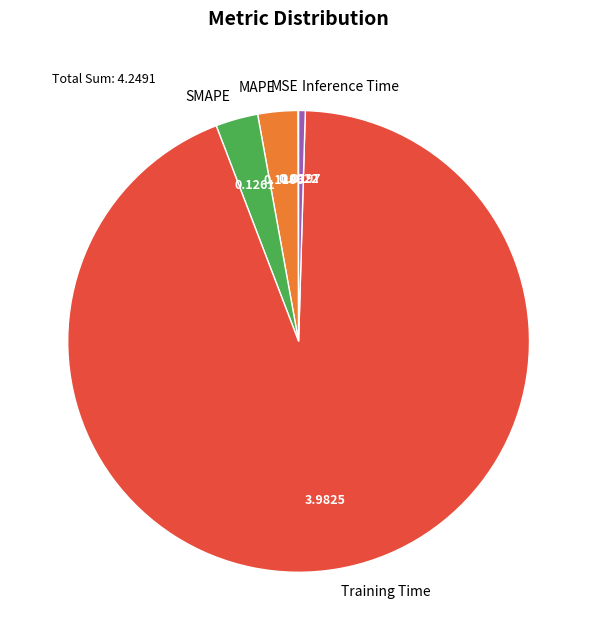

Between SMAPE and Inference Time, which is larger?

SMAPE